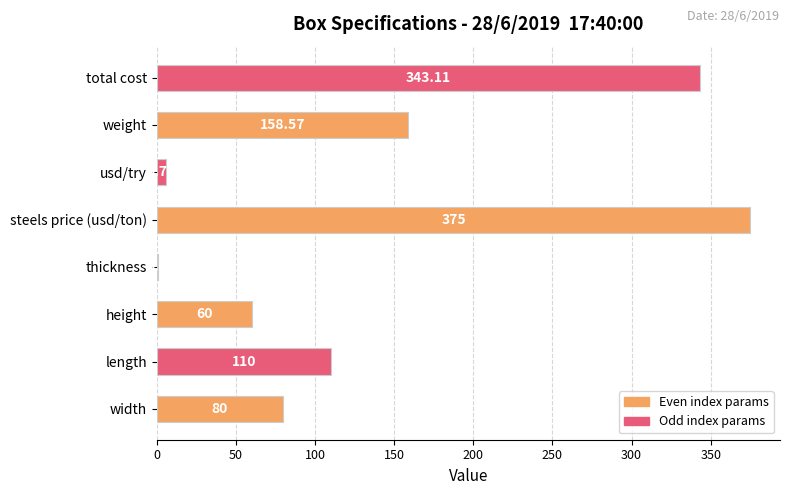

Between steels price (usd/ton) and width, which is larger?

steels price (usd/ton)